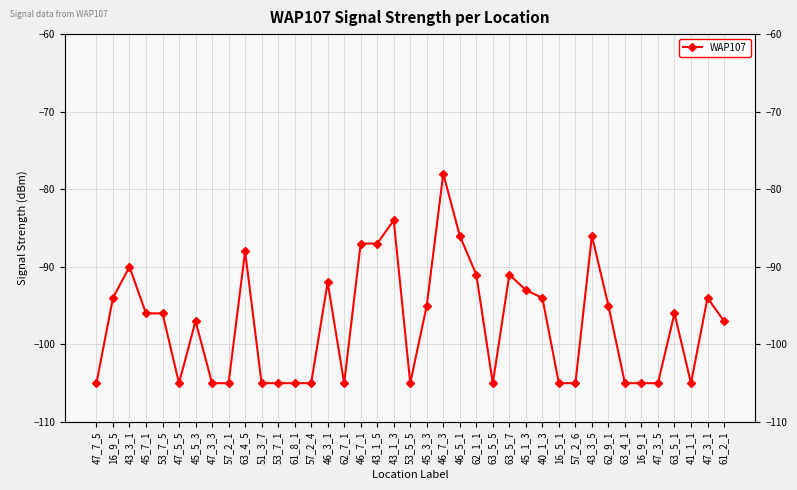

Is it true that the value at 40_1_3 is -64?

False